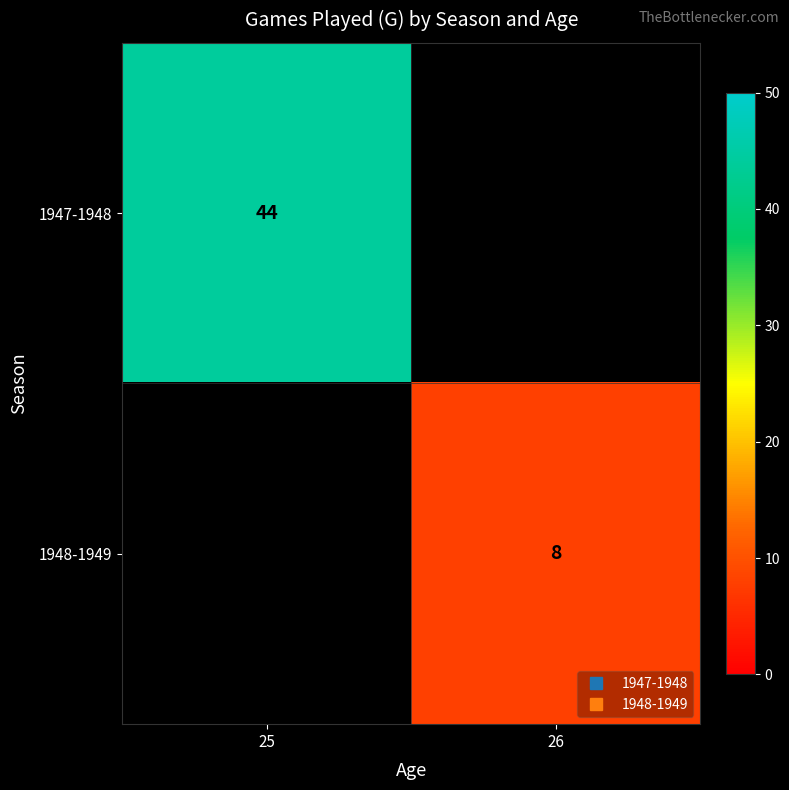

List the series in order of their peak value, highest first.

1947-1948, 1948-1949